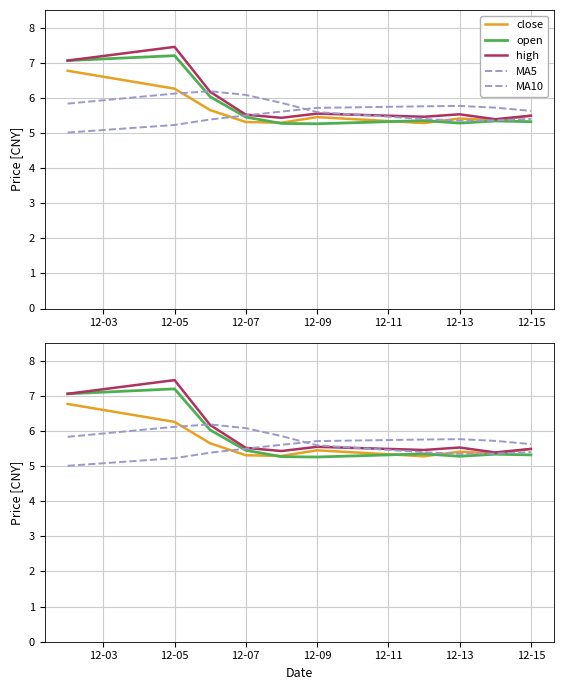

Is it true that high equals 3.2 at 12-07?

False